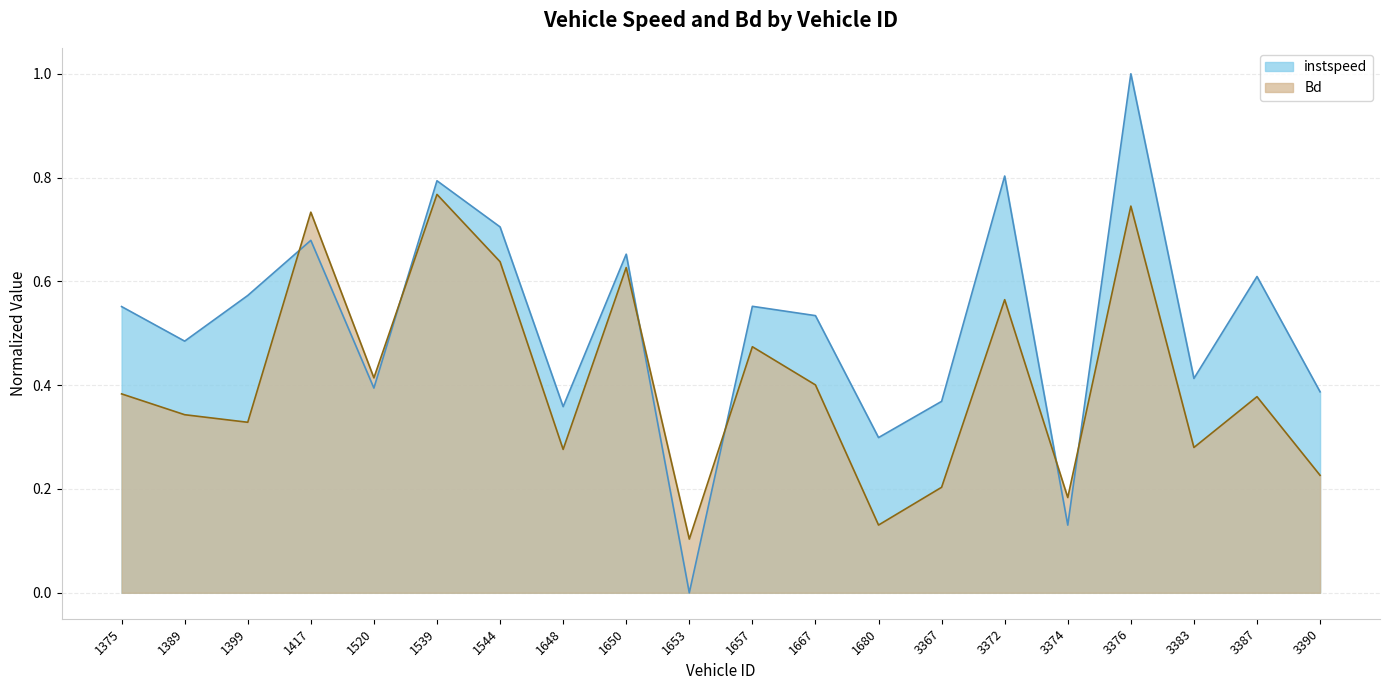

What is the difference between the instspeed values at 3376 and 1399?

0.4